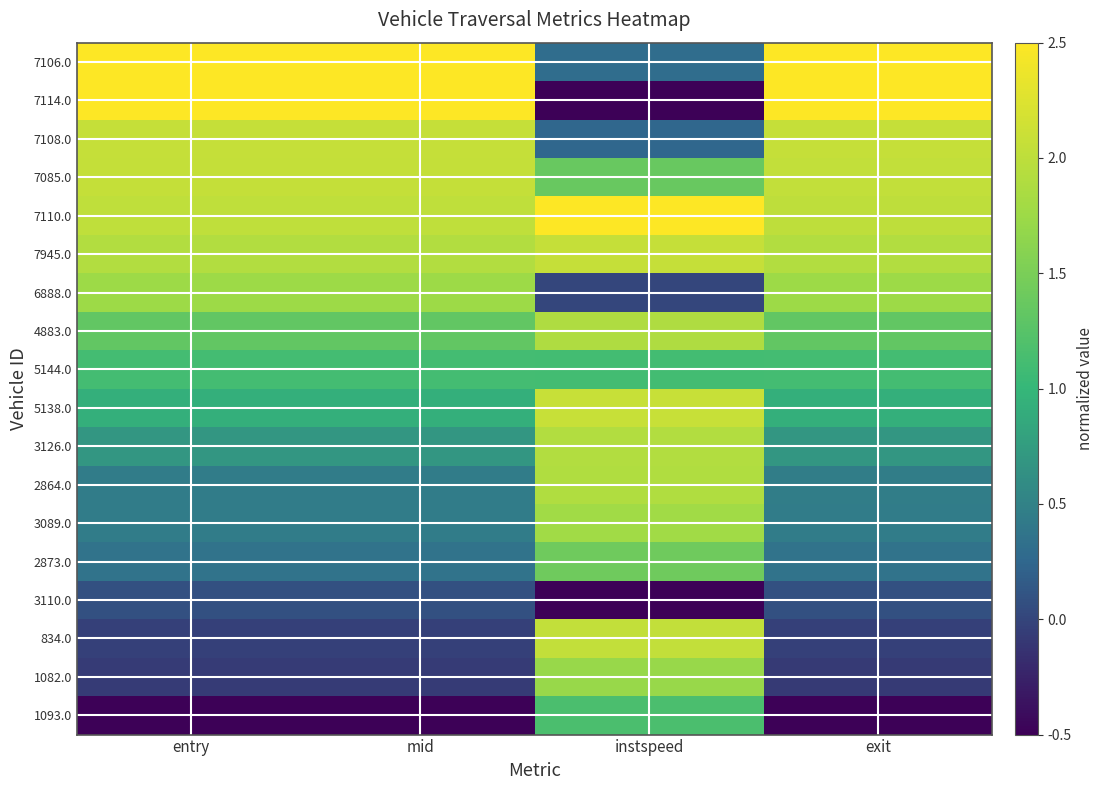

What is the spread (max minus min) of values at exit?

3.0